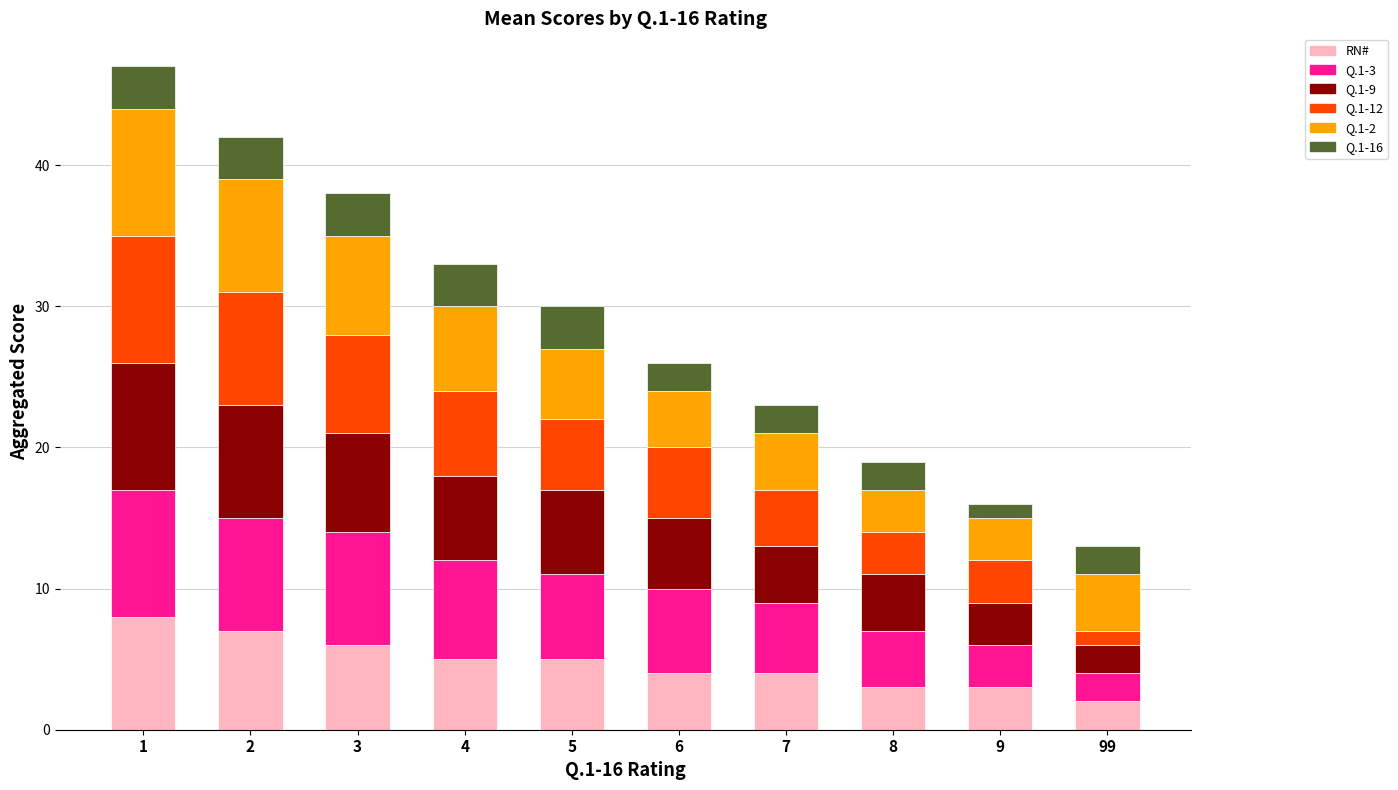

What is the highest value of the RN# series?

8